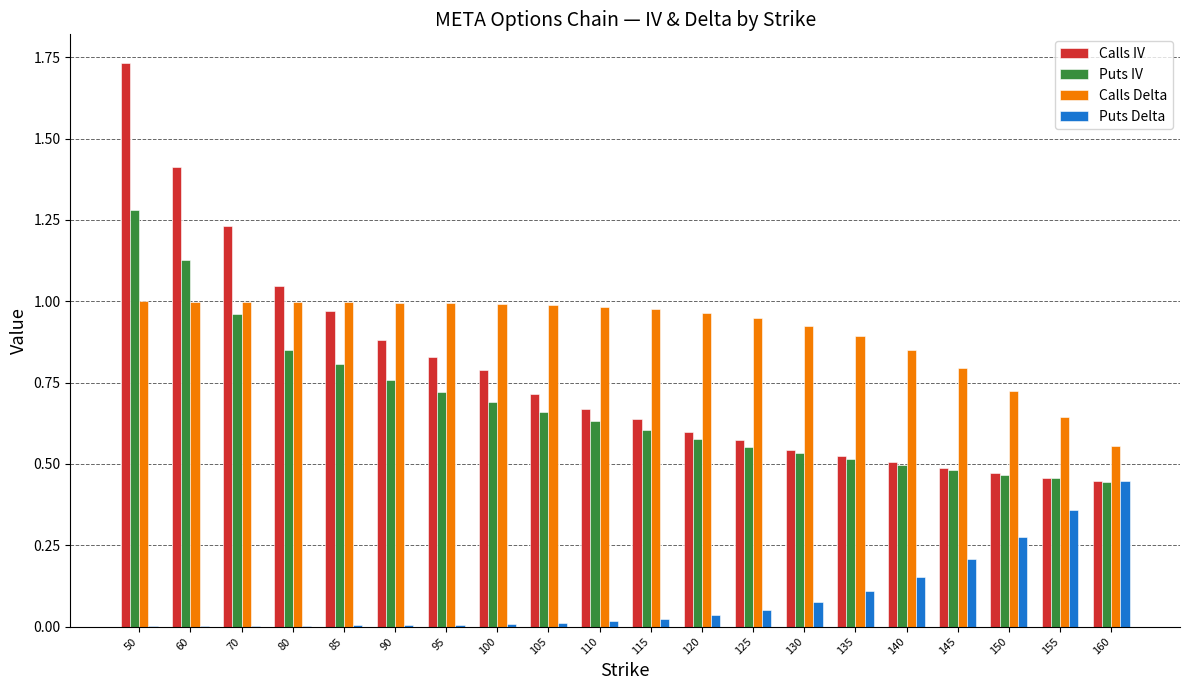

At which category does the chart reach its peak across all series?

50